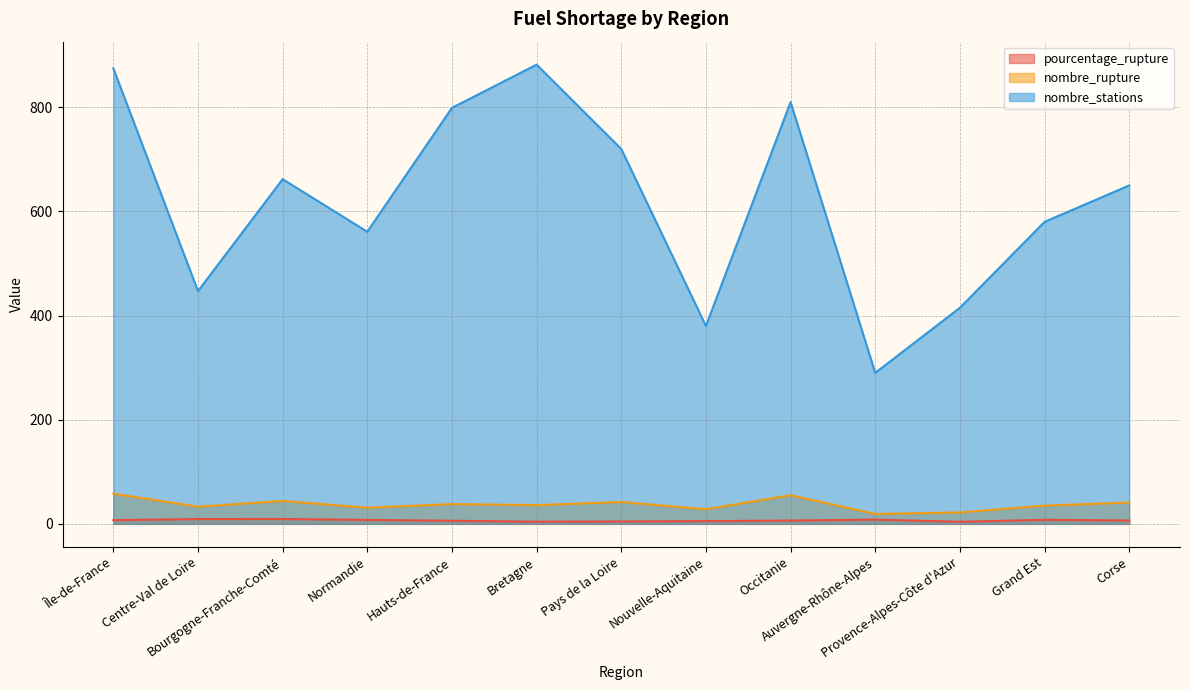

Which has a higher value, Hauts-de-France or Bourgogne-Franche-Comté?

Bourgogne-Franche-Comté